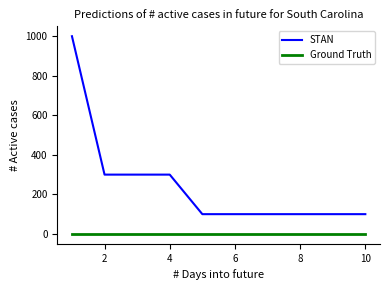

List the series in order of their overall mean, highest first.

STAN, Ground Truth